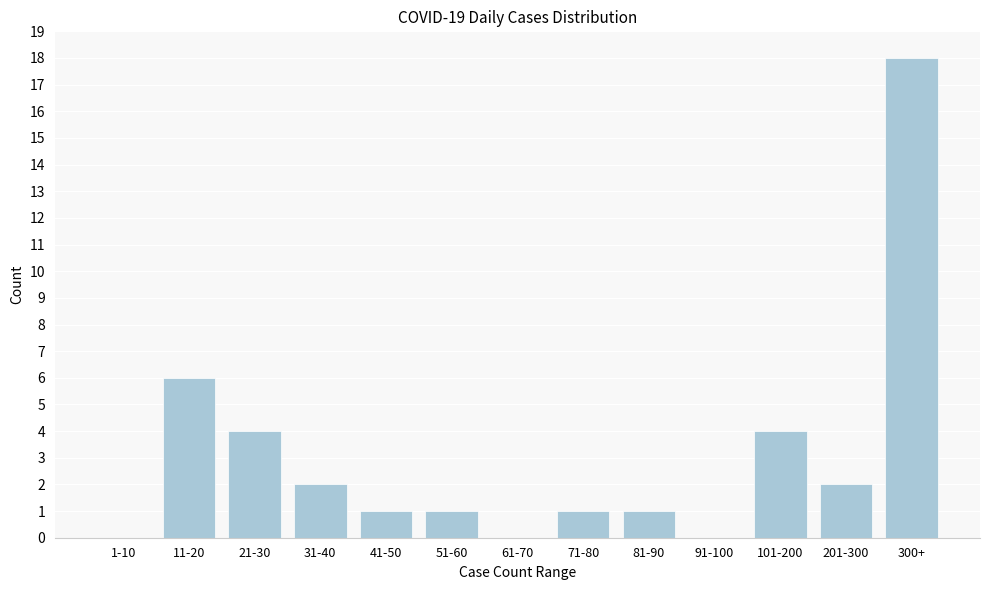

Reading right to left, transcribe all the data shown in this chart.

300+=18	201-300=2	101-200=4	91-100=0	81-90=1	71-80=1	61-70=0	51-60=1	41-50=1	31-40=2	21-30=4	11-20=6	1-10=0